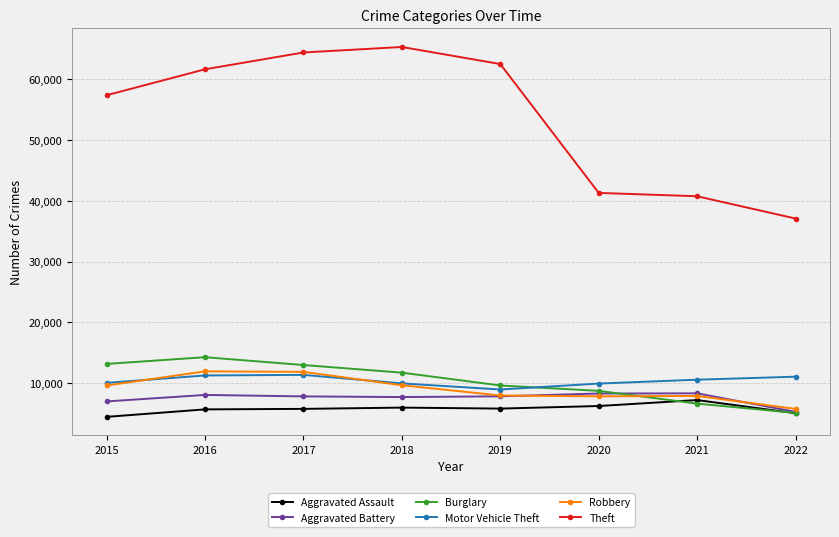

True or false: Theft and Aggravated Battery cross at least once.

False